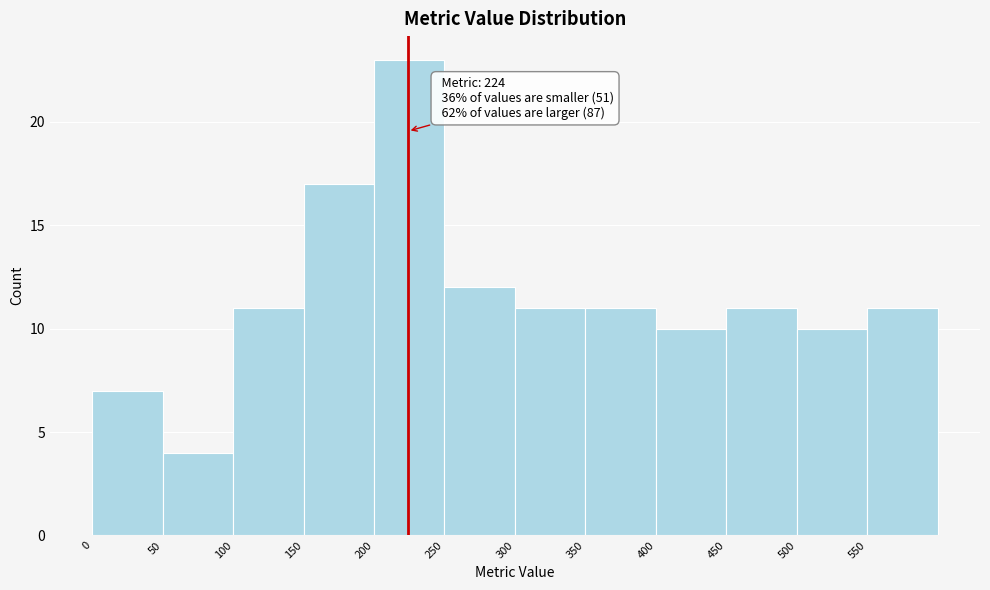

Which range on the x-axis has the tallest bar?

200 to 250